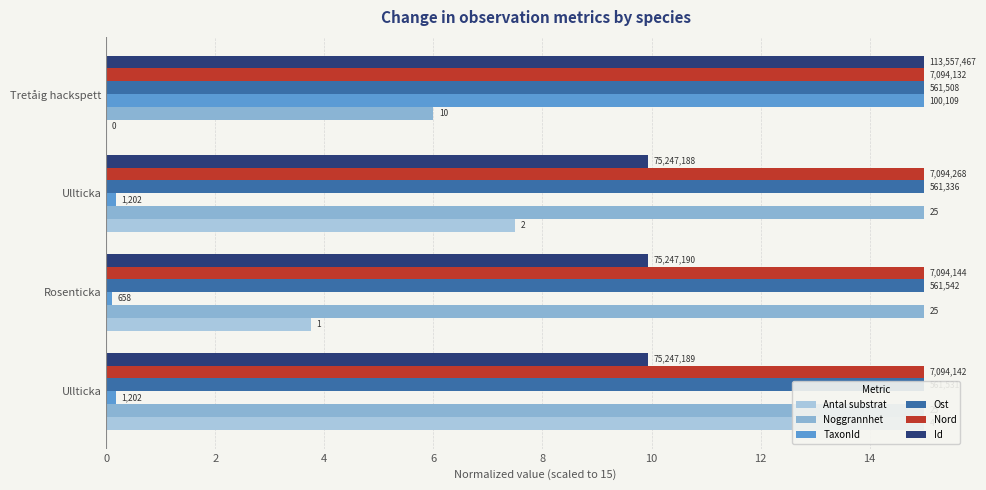

The Id series shows 2.4 at Ullticka. True or false?

False